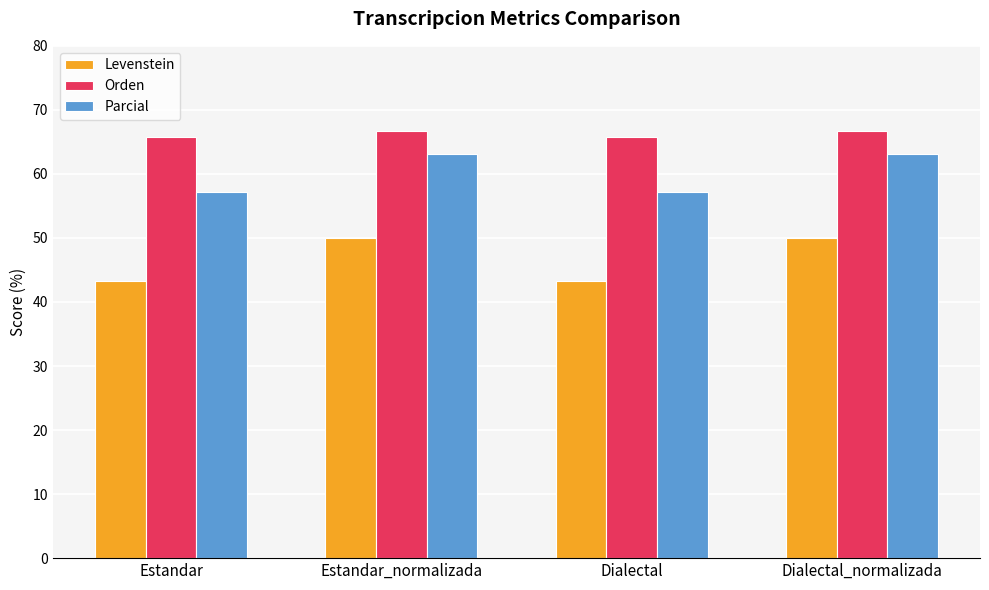

Which series has the widest spread of values?

Levenstein